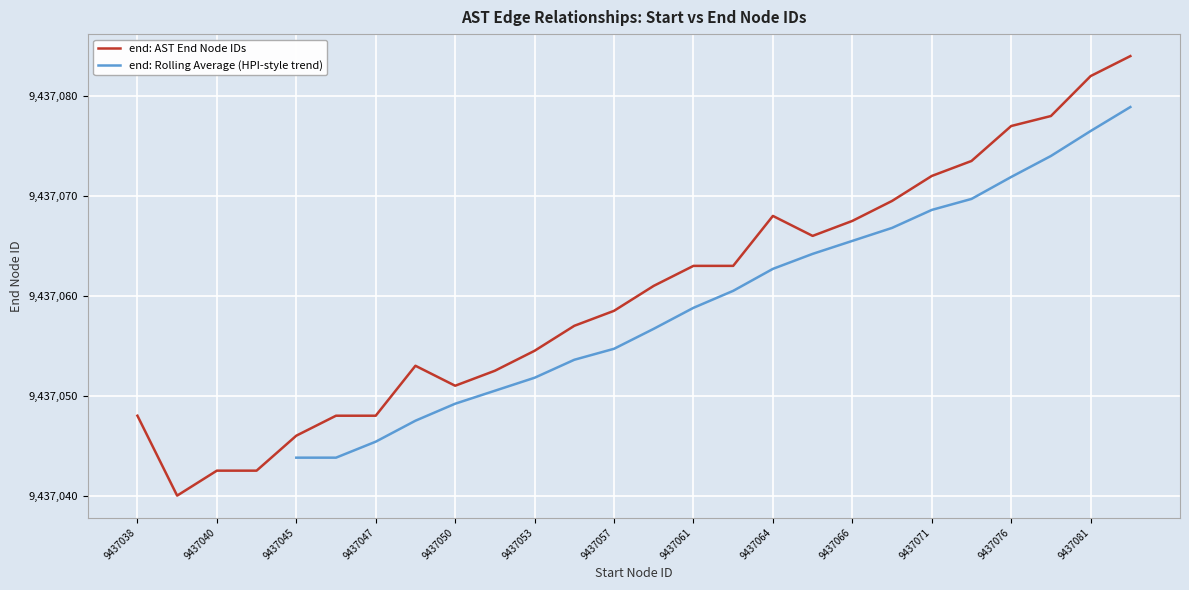

What is the highest value of the end: AST End Node IDs series?

9437084.0